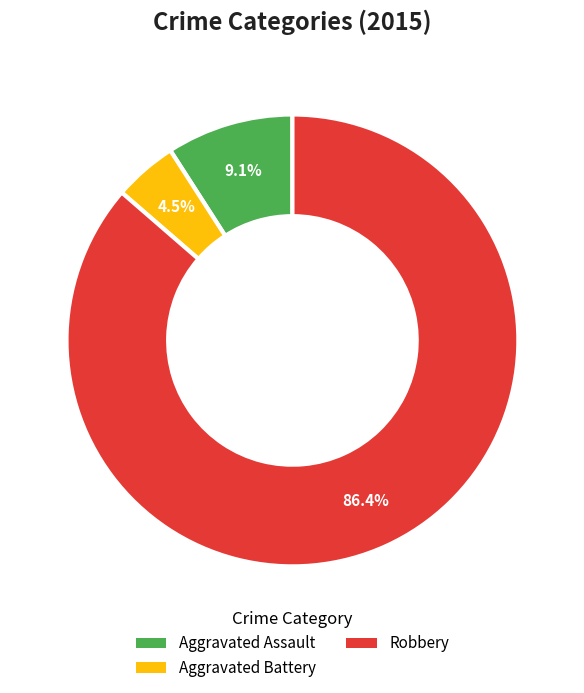

Which slice represents more than half of the pie?

Robbery